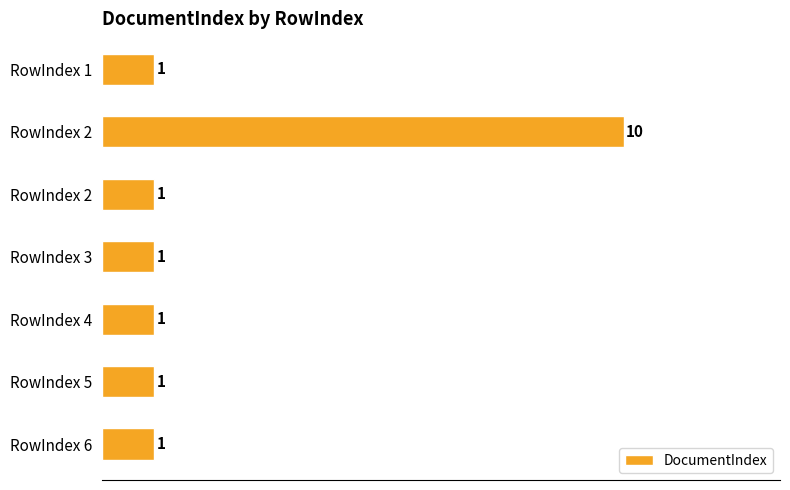

Count the number of categories in the chart.

7